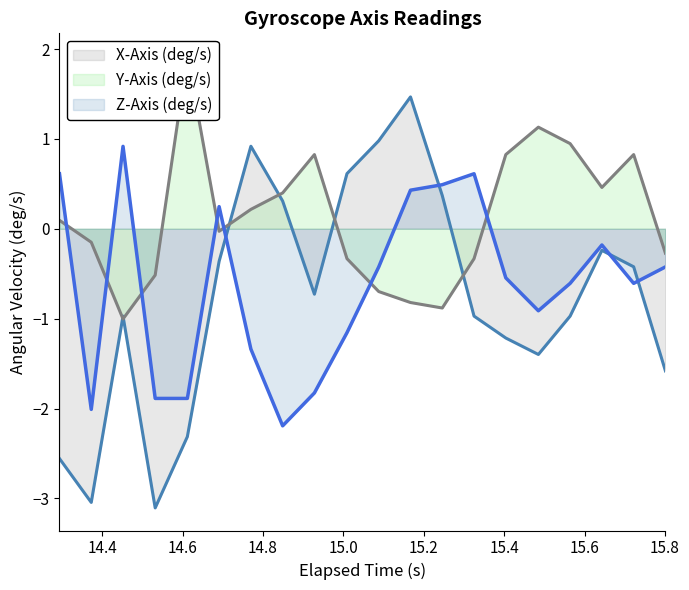

At how many categories does at least one series exceed 0?

17